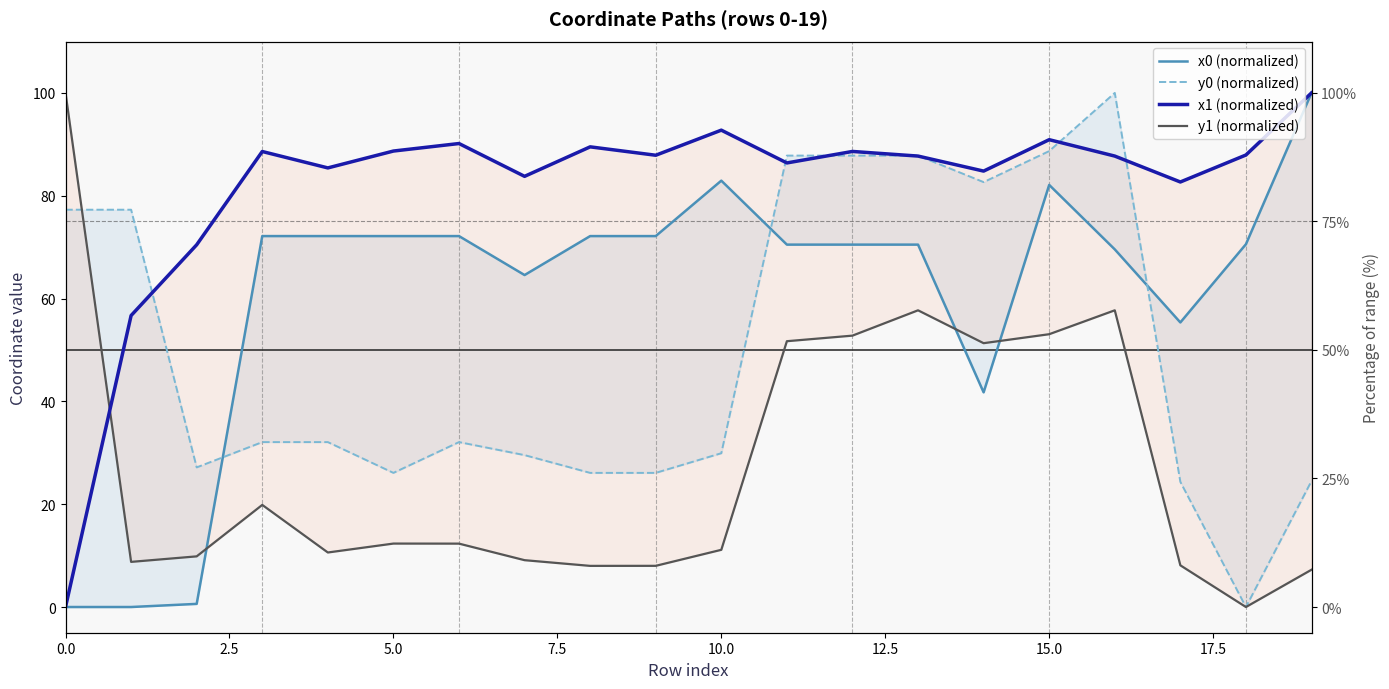

Which series has the widest spread of values?

x0 (normalized)